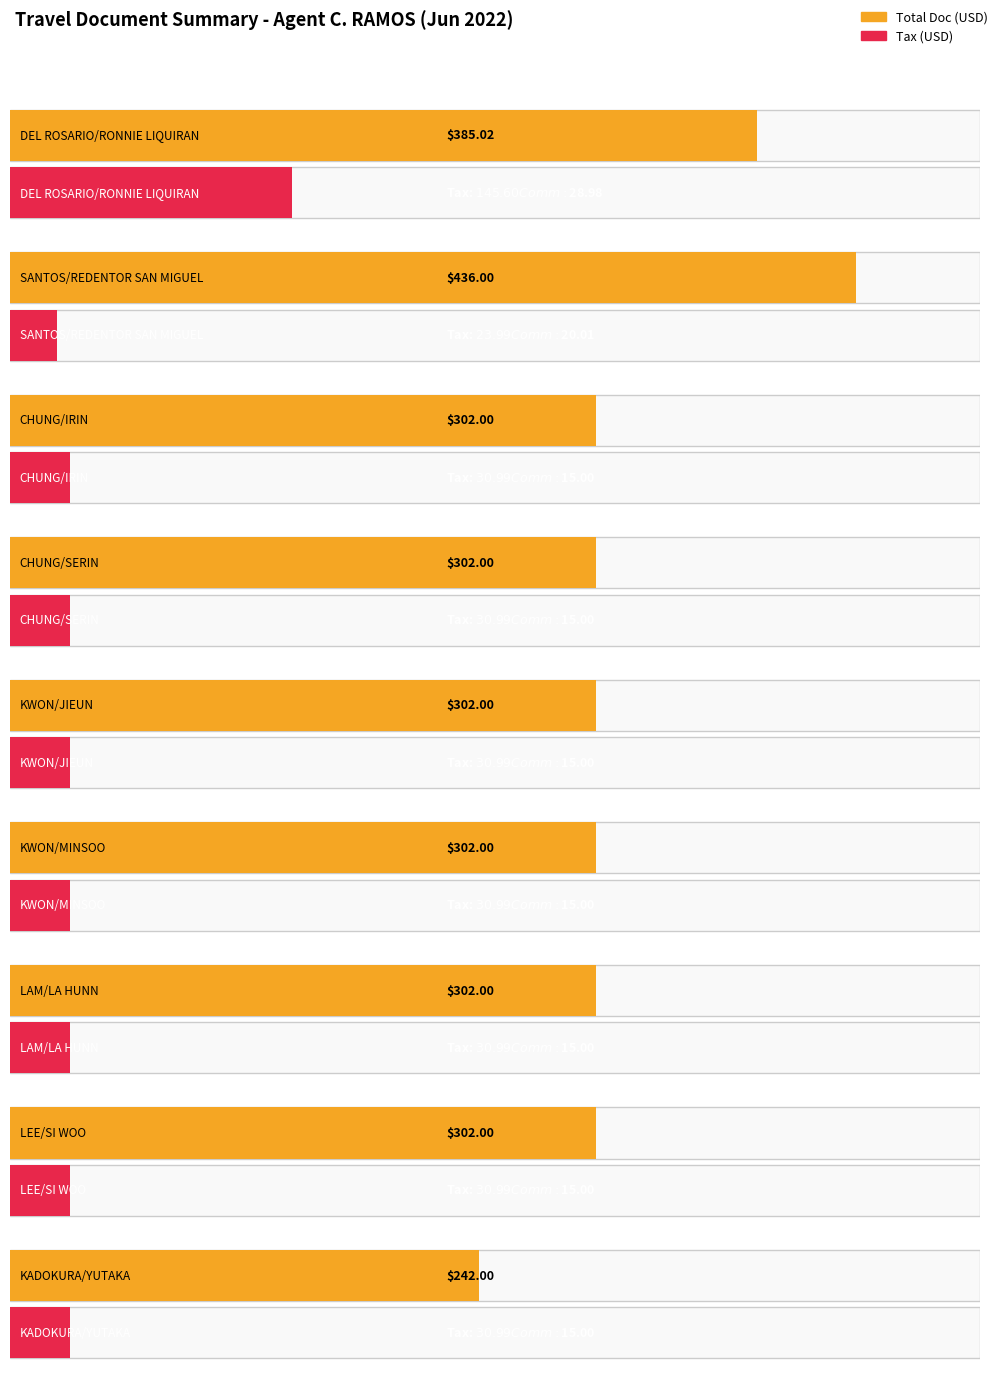

How many data points in Tax are above 30?

8